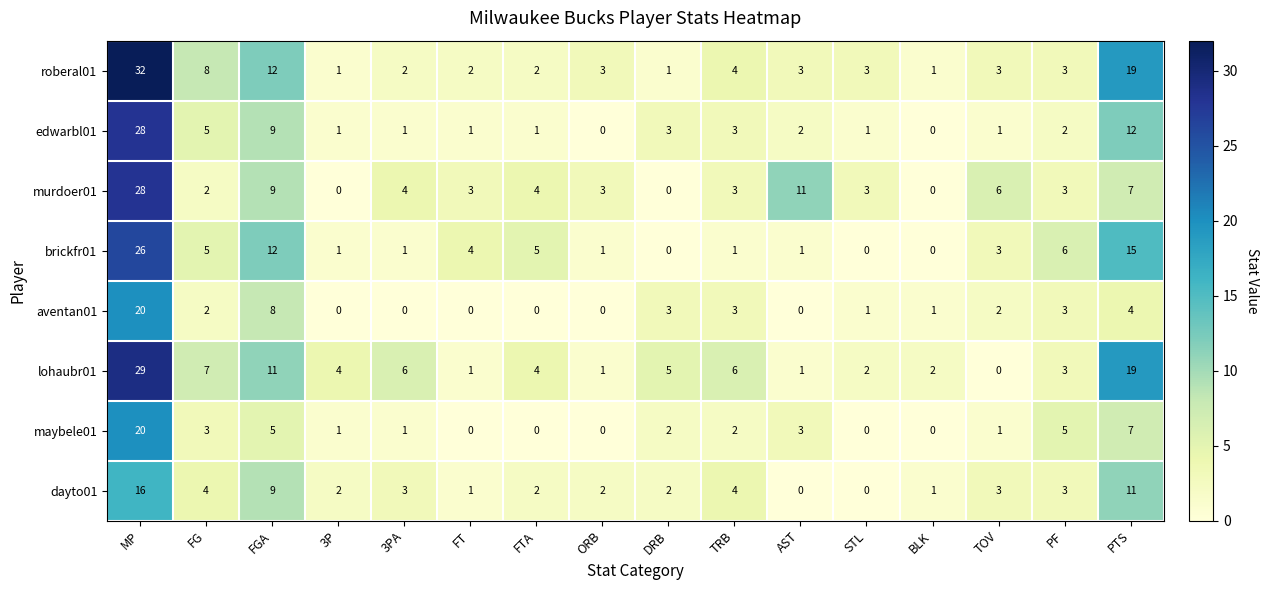

At which category is the sum across all series the highest?

MP